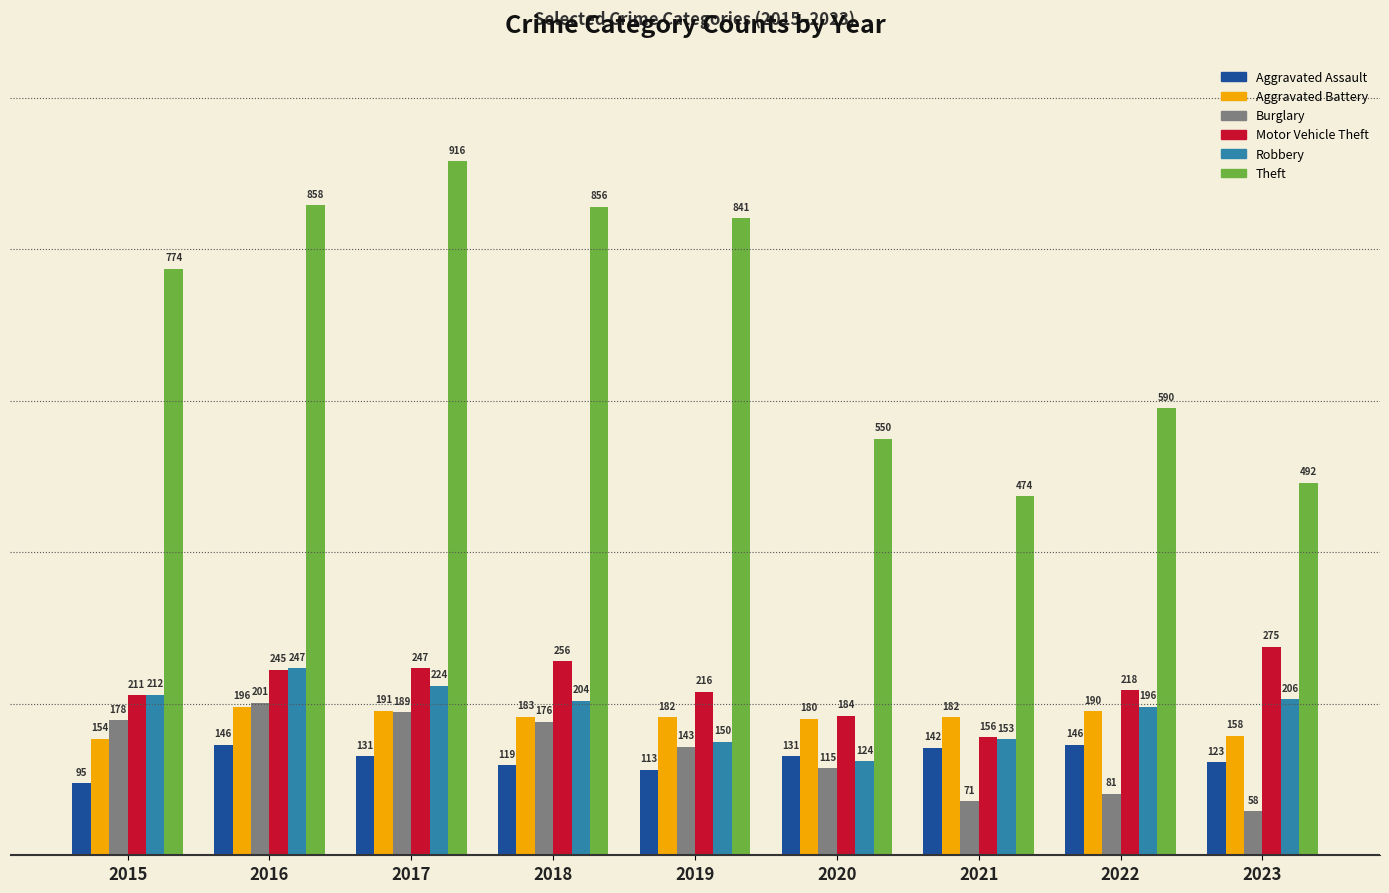

Reading left to right, list all the values displayed in this chart.

Aggravated Assault: 95	146	131	119	113	131	142	146	123
Aggravated Battery: 154	196	191	183	182	180	182	190	158
Burglary: 178	201	189	176	143	115	71	81	58
Motor Vehicle Theft: 211	245	247	256	216	184	156	218	275
Robbery: 212	247	224	204	150	124	153	196	206
Theft: 774	858	916	856	841	550	474	590	492